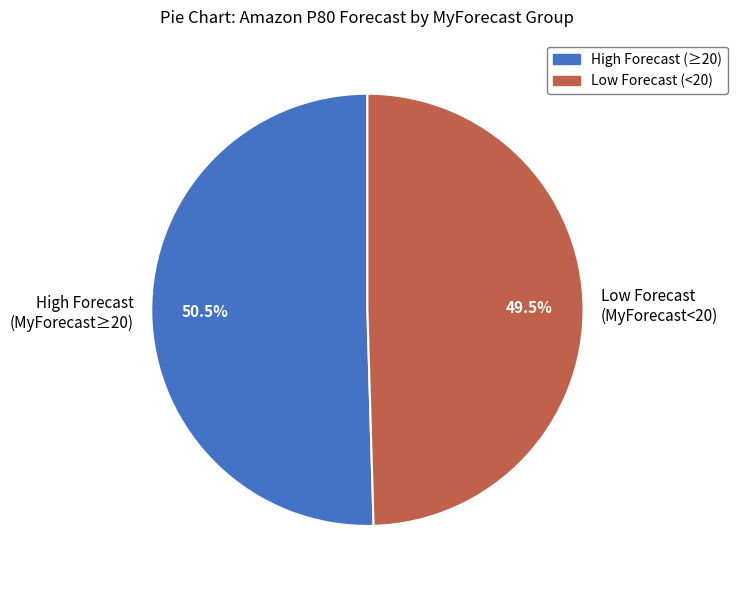

Which slice is the smallest?

Low Forecast (MyForecast<20)